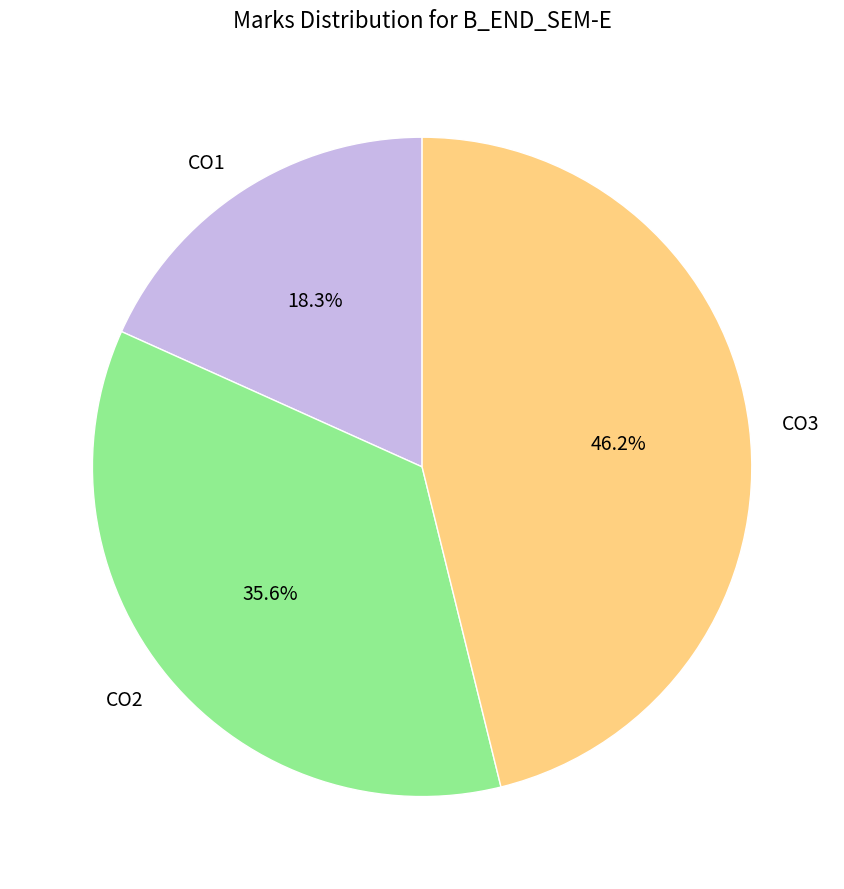

Between CO2 and CO3, which is larger?

CO3